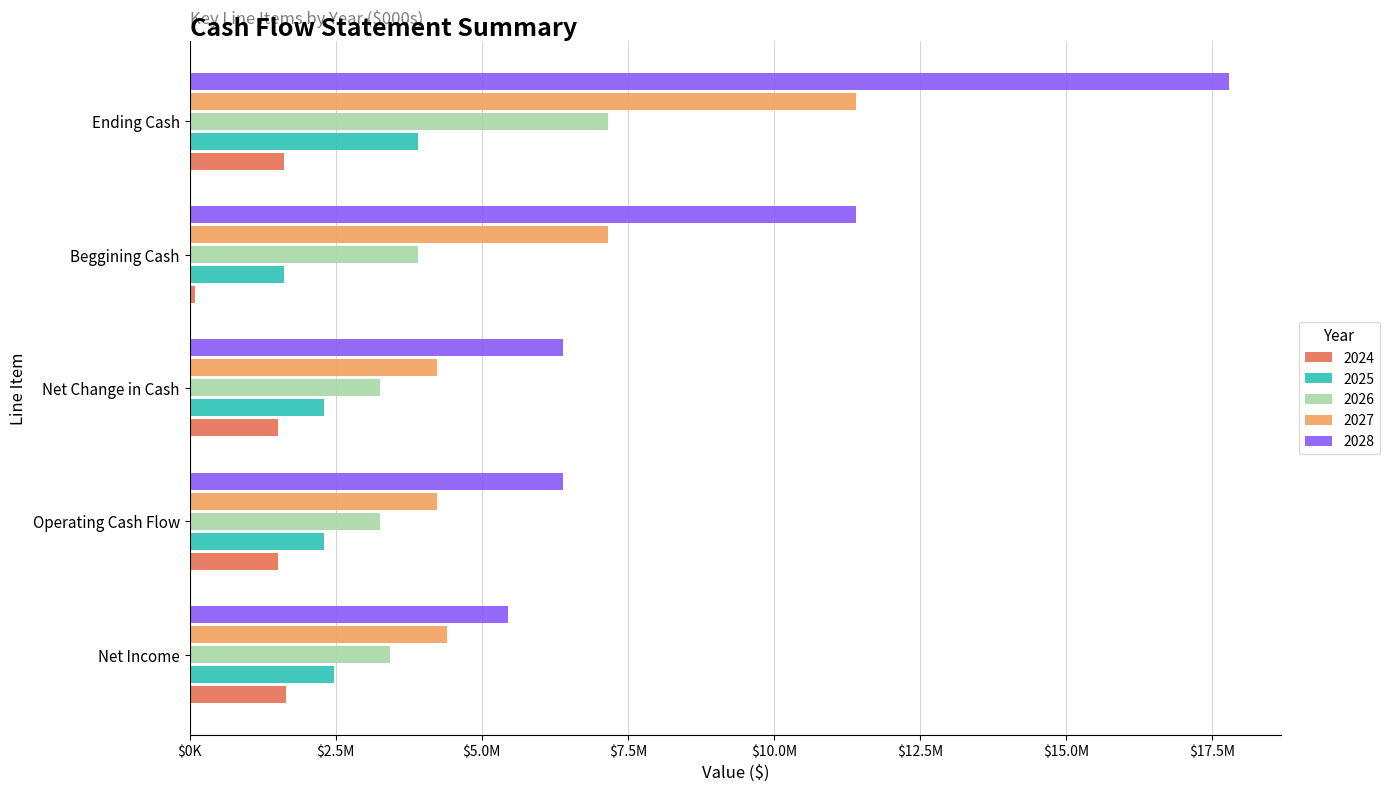

At which category is the sum across all series the highest?

Ending Cash